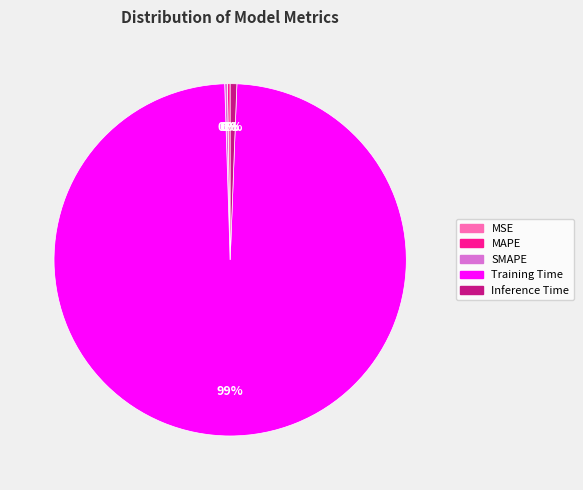

Is there a majority slice in this chart?

Yes